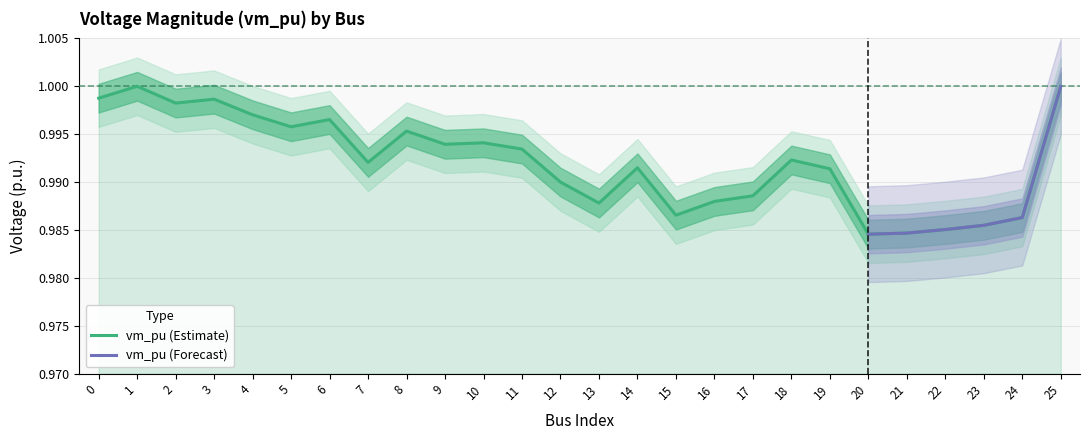

What is the greatest value displayed?

1.0